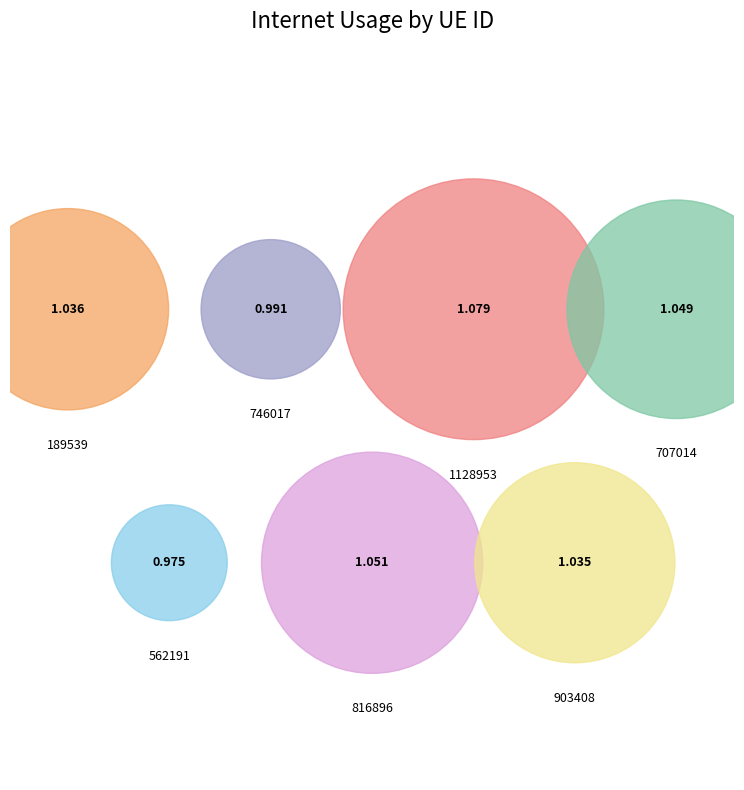

Does any single category account for the majority?

No